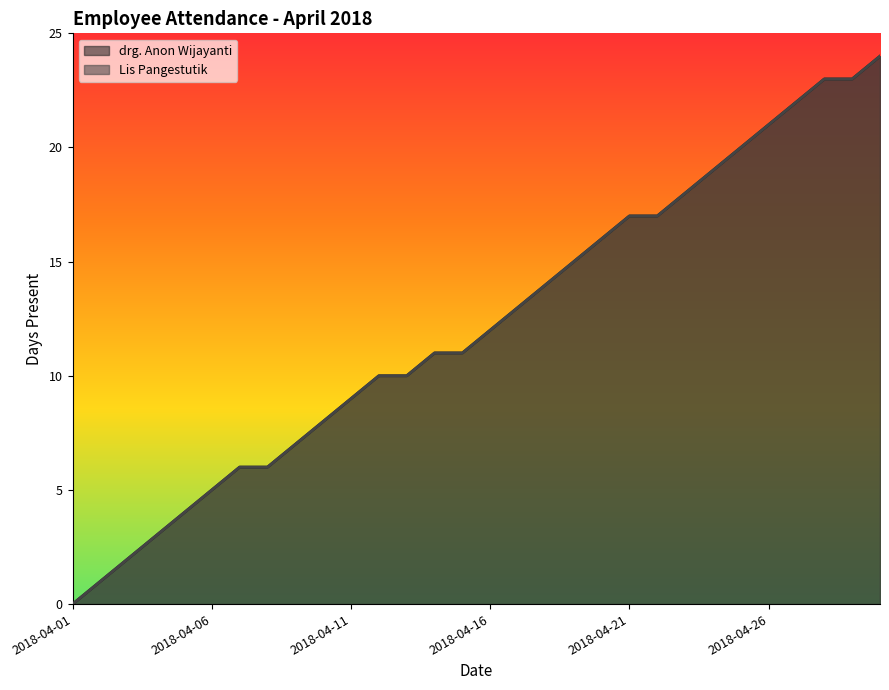

Which category has the lowest value in the drg. Anon Wijayanti (line) series?

2018-04-01